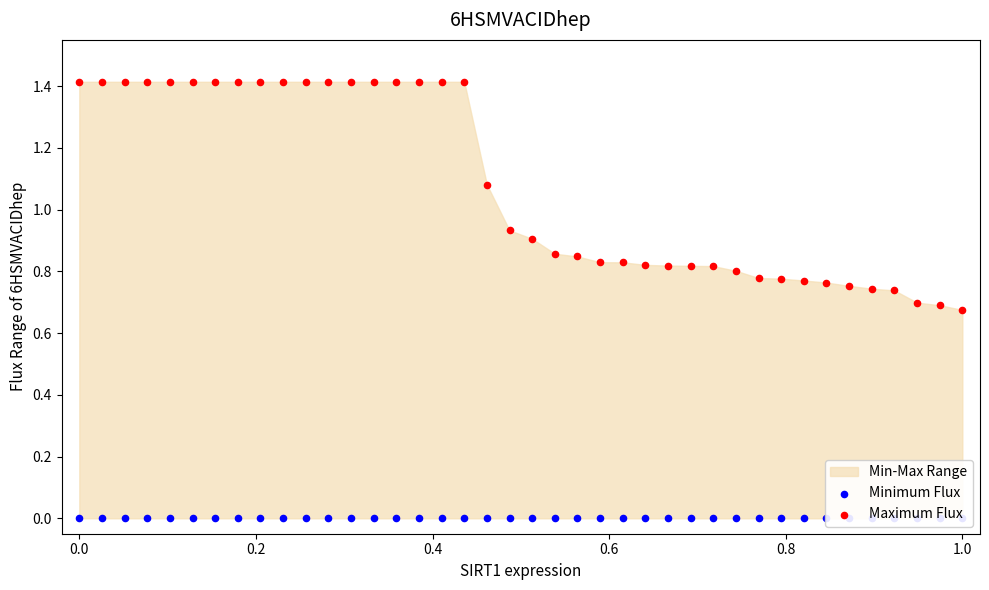

At how many categories does at least one series exceed 1?

19